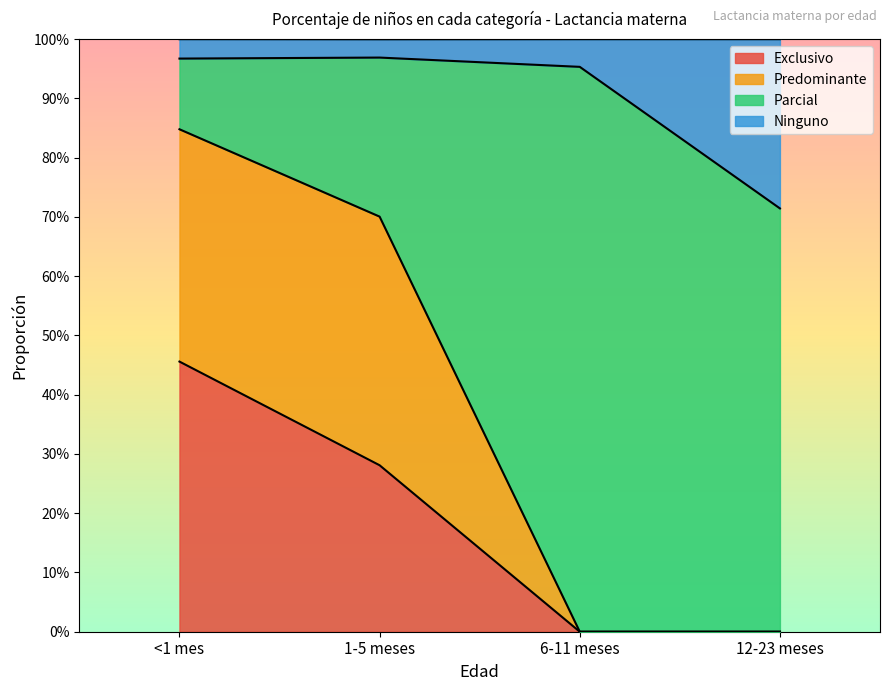

Count the number of categories in the chart.

4